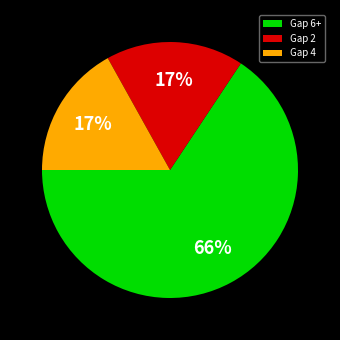

Do Gap 2 and Gap 4 together represent more than half of the pie?

No